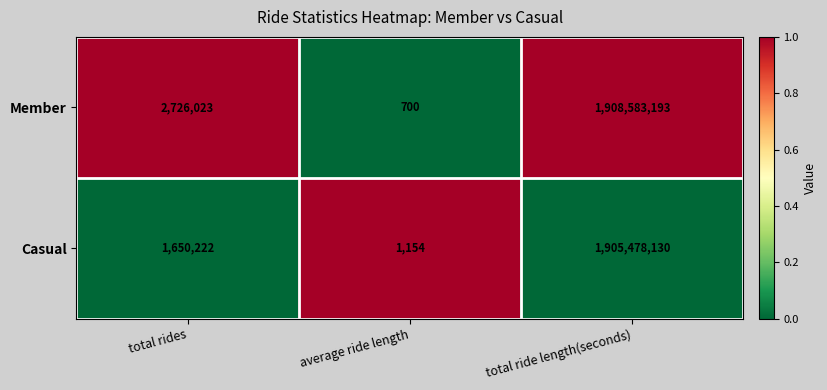

Which series has the largest range (max minus min)?

Member